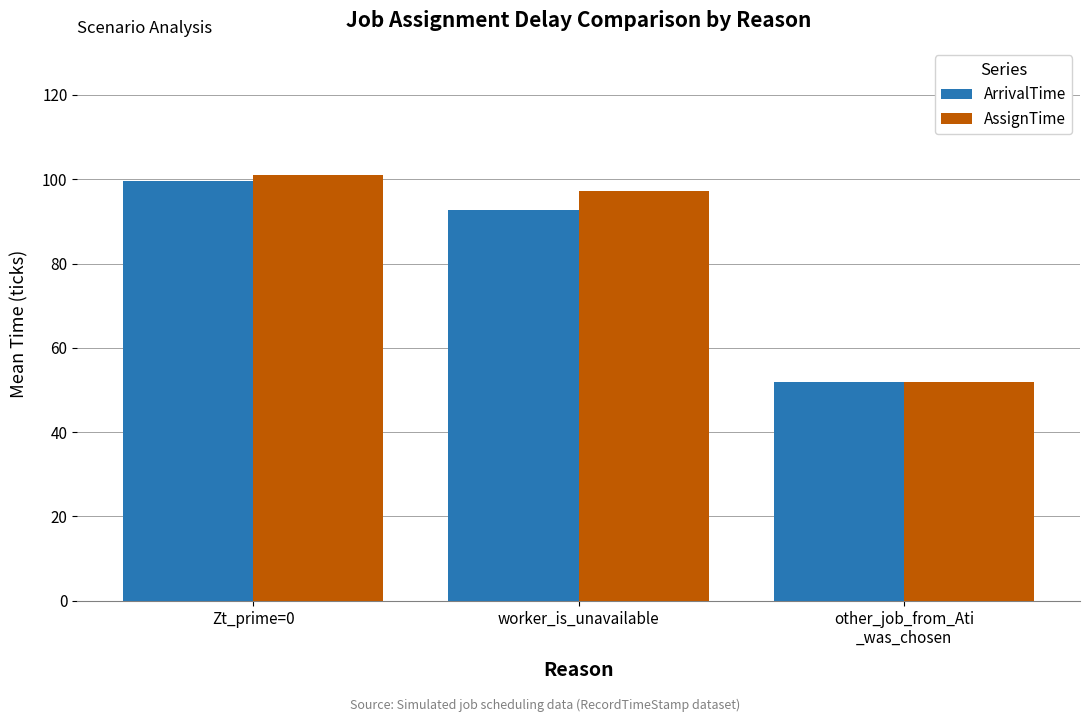

At how many categories does at least one series exceed 81?

2